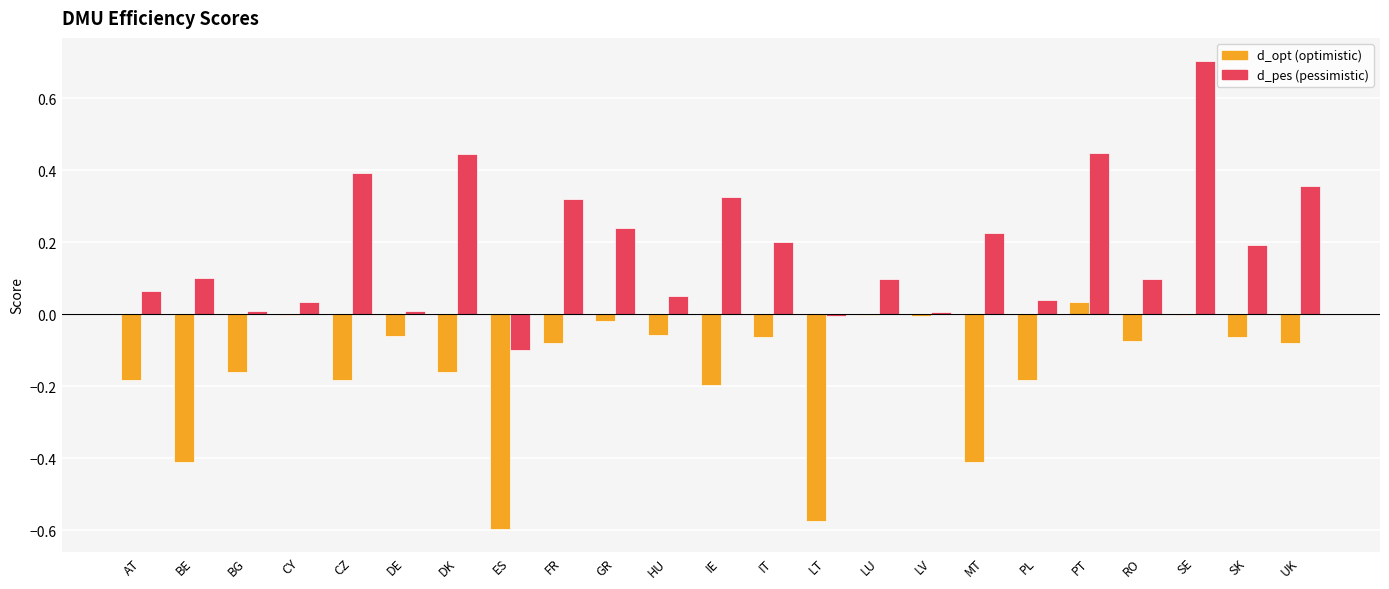

At which category does the chart reach its peak across all series?

SE